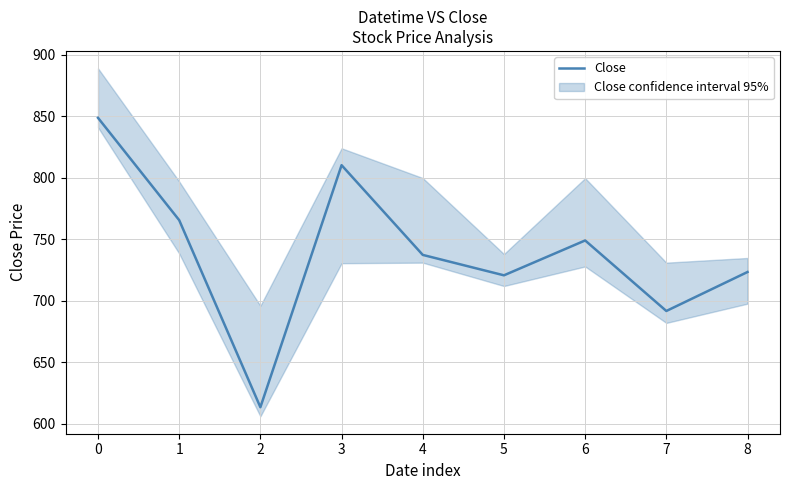

At which label is the value closest to 731?

4